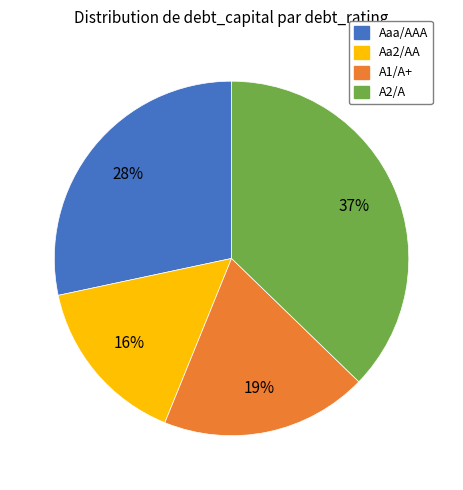

To the nearest percent, what percentage of the pie is A2/A?

37%